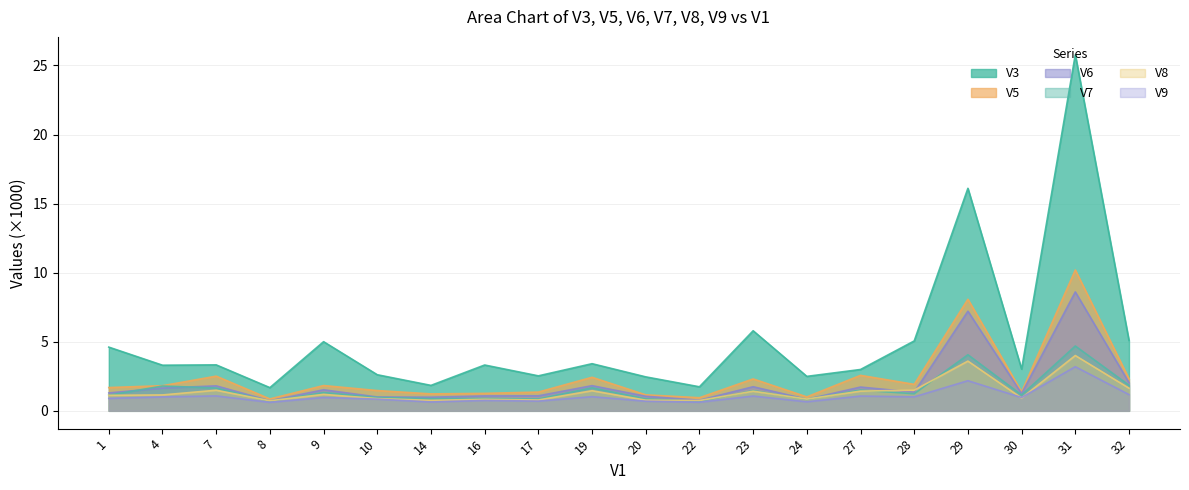

Between 4 and 9, which series saw the biggest shift?

V3